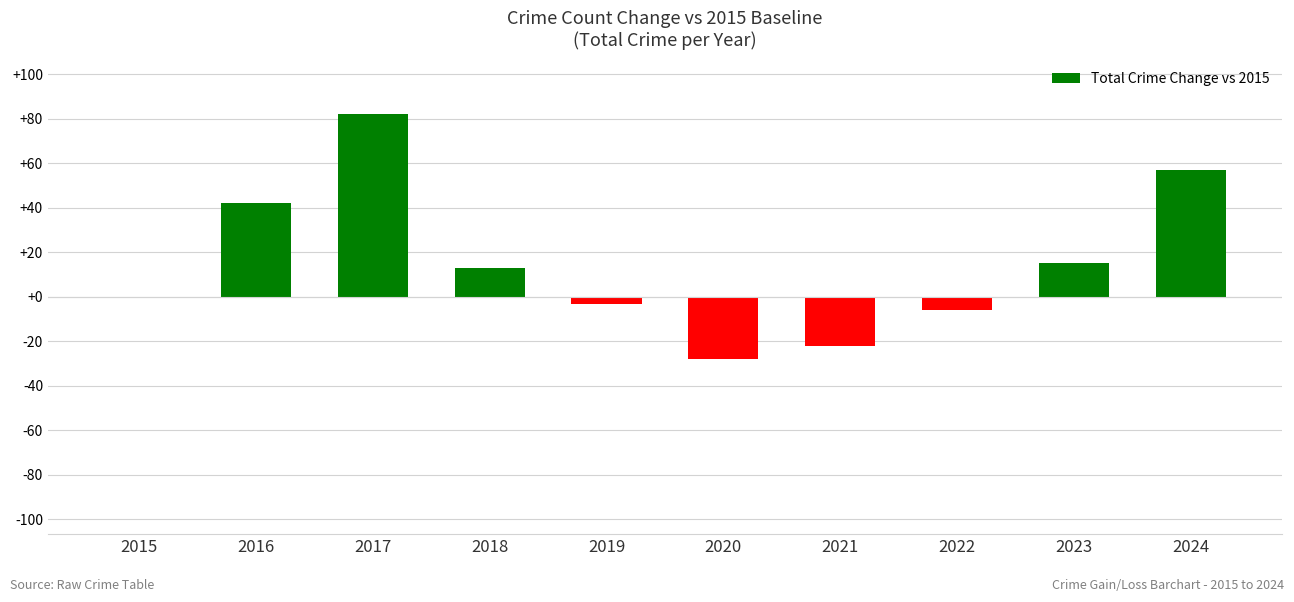

Are the bars horizontal?

No